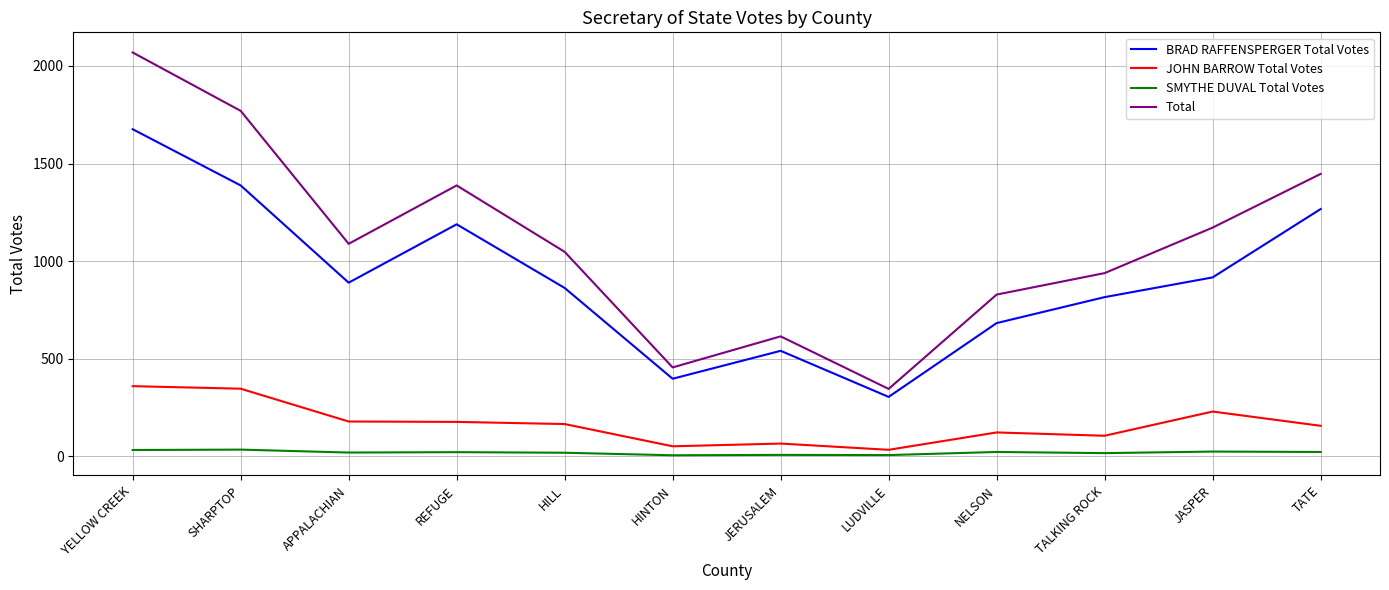

What is the sum of the BRAD RAFFENSPERGER Total Votes values at REFUGE and LUDVILLE?

1494